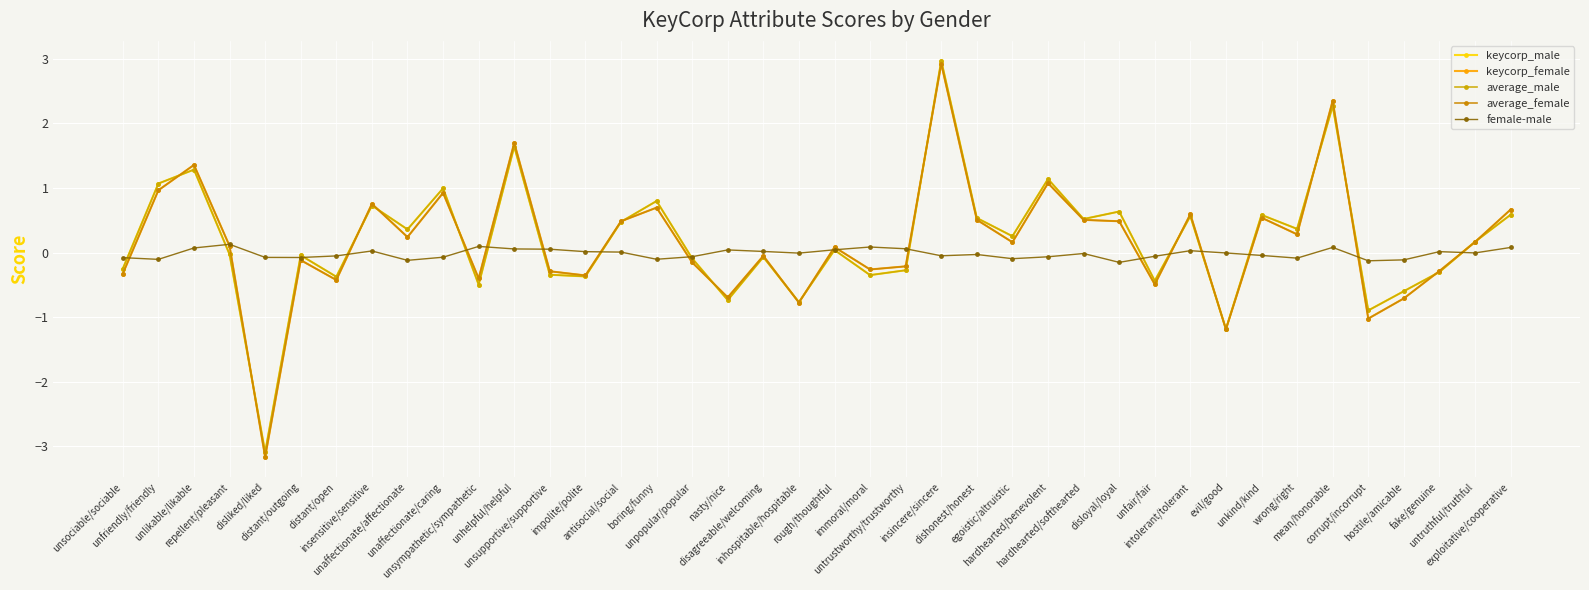

Reading right to left, transcribe all the data shown in this chart.

keycorp_male: exploitative/cooperative=0.6	untruthful/truthful=0.2	fake/genuine=-0.3	hostile/amicable=-0.6	corrupt/incorrupt=-0.9	mean/honorable=2.3	wrong/right=0.4	unkind/kind=0.6	evil/good=-1.2	intolerant/tolerant=0.6	unfair/fair=-0.4	disloyal/loyal=0.6	hardhearted/softhearted=0.5	hardhearted/benevolent=1.1	egoistic/altruistic=0.3	dishonest/honest=0.5	insincere/sincere=3.0	untrustworthy/trustworthy=-0.3	immoral/moral=-0.3	rough/thoughtful=0.0	inhospitable/hospitable=-0.8	disagreeable/welcoming=-0.1	nasty/nice=-0.7	unpopular/popular=-0.1	boring/funny=0.8	antisocial/social=0.5	impolite/polite=-0.4	unsupportive/supportive=-0.3	unhelpful/helpful=1.6	unsympathetic/sympathetic=-0.5	unaffectionate/caring=1.0	unaffectionate/affectionate=0.4	insensitive/sensitive=0.7	distant/open=-0.4	distant/outgoing=-0.0	disliked/liked=-3.1	repellent/pleasant=-0.0	unlikable/likable=1.3	unfriendly/friendly=1.1	unsociable/sociable=-0.2
keycorp_female: exploitative/cooperative=0.7	untruthful/truthful=0.2	fake/genuine=-0.3	hostile/amicable=-0.7	corrupt/incorrupt=-1.0	mean/honorable=2.4	wrong/right=0.3	unkind/kind=0.5	evil/good=-1.2	intolerant/tolerant=0.6	unfair/fair=-0.5	disloyal/loyal=0.5	hardhearted/softhearted=0.5	hardhearted/benevolent=1.1	egoistic/altruistic=0.2	dishonest/honest=0.5	insincere/sincere=2.9	untrustworthy/trustworthy=-0.2	immoral/moral=-0.3	rough/thoughtful=0.1	inhospitable/hospitable=-0.8	disagreeable/welcoming=-0.0	nasty/nice=-0.7	unpopular/popular=-0.2	boring/funny=0.7	antisocial/social=0.5	impolite/polite=-0.4	unsupportive/supportive=-0.3	unhelpful/helpful=1.7	unsympathetic/sympathetic=-0.4	unaffectionate/caring=0.9	unaffectionate/affectionate=0.2	insensitive/sensitive=0.8	distant/open=-0.4	distant/outgoing=-0.1	disliked/liked=-3.2	repellent/pleasant=0.1	unlikable/likable=1.4	unfriendly/friendly=1.0	unsociable/sociable=-0.3
average_male: exploitative/cooperative=0.6	untruthful/truthful=0.2	fake/genuine=-0.3	hostile/amicable=-0.6	corrupt/incorrupt=-0.9	mean/honorable=2.3	wrong/right=0.4	unkind/kind=0.6	evil/good=-1.2	intolerant/tolerant=0.6	unfair/fair=-0.4	disloyal/loyal=0.6	hardhearted/softhearted=0.5	hardhearted/benevolent=1.1	egoistic/altruistic=0.3	dishonest/honest=0.5	insincere/sincere=3.0	untrustworthy/trustworthy=-0.3	immoral/moral=-0.3	rough/thoughtful=0.0	inhospitable/hospitable=-0.8	disagreeable/welcoming=-0.1	nasty/nice=-0.7	unpopular/popular=-0.1	boring/funny=0.8	antisocial/social=0.5	impolite/polite=-0.4	unsupportive/supportive=-0.3	unhelpful/helpful=1.6	unsympathetic/sympathetic=-0.5	unaffectionate/caring=1.0	unaffectionate/affectionate=0.4	insensitive/sensitive=0.7	distant/open=-0.4	distant/outgoing=-0.0	disliked/liked=-3.1	repellent/pleasant=-0.0	unlikable/likable=1.3	unfriendly/friendly=1.1	unsociable/sociable=-0.2
average_female: exploitative/cooperative=0.7	untruthful/truthful=0.2	fake/genuine=-0.3	hostile/amicable=-0.7	corrupt/incorrupt=-1.0	mean/honorable=2.4	wrong/right=0.3	unkind/kind=0.5	evil/good=-1.2	intolerant/tolerant=0.6	unfair/fair=-0.5	disloyal/loyal=0.5	hardhearted/softhearted=0.5	hardhearted/benevolent=1.1	egoistic/altruistic=0.2	dishonest/honest=0.5	insincere/sincere=2.9	untrustworthy/trustworthy=-0.2	immoral/moral=-0.3	rough/thoughtful=0.1	inhospitable/hospitable=-0.8	disagreeable/welcoming=-0.0	nasty/nice=-0.7	unpopular/popular=-0.2	boring/funny=0.7	antisocial/social=0.5	impolite/polite=-0.4	unsupportive/supportive=-0.3	unhelpful/helpful=1.7	unsympathetic/sympathetic=-0.4	unaffectionate/caring=0.9	unaffectionate/affectionate=0.2	insensitive/sensitive=0.8	distant/open=-0.4	distant/outgoing=-0.1	disliked/liked=-3.2	repellent/pleasant=0.1	unlikable/likable=1.4	unfriendly/friendly=1.0	unsociable/sociable=-0.3
female-male: exploitative/cooperative=0.1	untruthful/truthful=-0.0	fake/genuine=0.0	hostile/amicable=-0.1	corrupt/incorrupt=-0.1	mean/honorable=0.1	wrong/right=-0.1	unkind/kind=-0.0	evil/good=-0.0	intolerant/tolerant=0.0	unfair/fair=-0.1	disloyal/loyal=-0.2	hardhearted/softhearted=-0.0	hardhearted/benevolent=-0.1	egoistic/altruistic=-0.1	dishonest/honest=-0.0	insincere/sincere=-0.0	untrustworthy/trustworthy=0.1	immoral/moral=0.1	rough/thoughtful=0.0	inhospitable/hospitable=-0.0	disagreeable/welcoming=0.0	nasty/nice=0.0	unpopular/popular=-0.1	boring/funny=-0.1	antisocial/social=0.0	impolite/polite=0.0	unsupportive/supportive=0.1	unhelpful/helpful=0.1	unsympathetic/sympathetic=0.1	unaffectionate/caring=-0.1	unaffectionate/affectionate=-0.1	insensitive/sensitive=0.0	distant/open=-0.1	distant/outgoing=-0.1	disliked/liked=-0.1	repellent/pleasant=0.1	unlikable/likable=0.1	unfriendly/friendly=-0.1	unsociable/sociable=-0.1